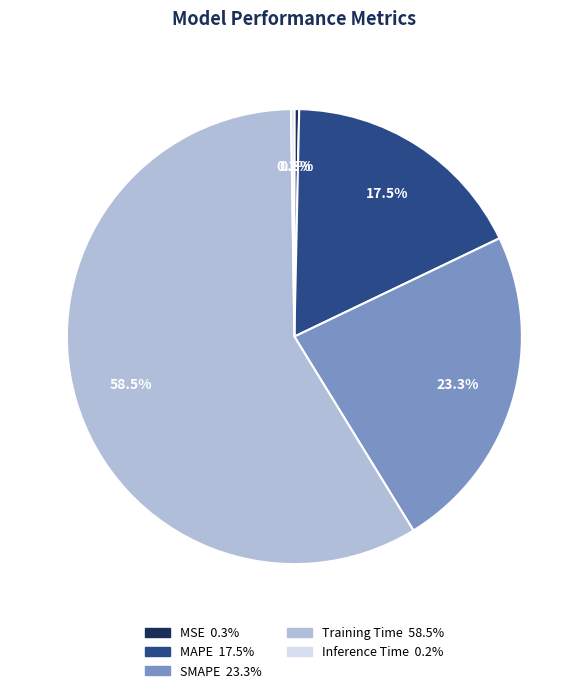

How much of the chart is everything except MSE?

99.7%